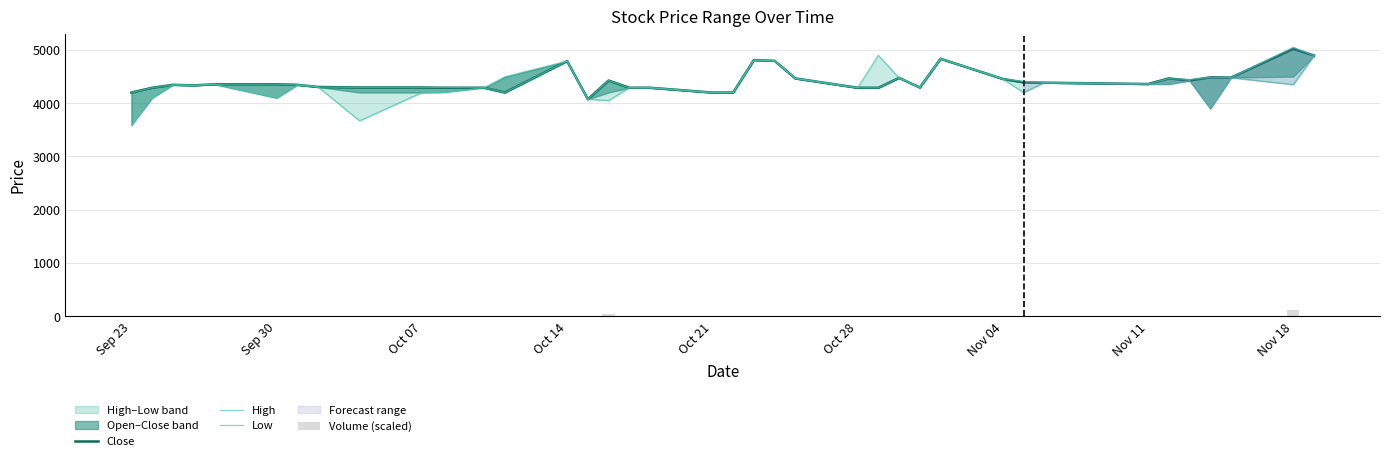

Rank the series by their maximum value, from highest to lowest.

High, Close, Low, Volume (scaled)